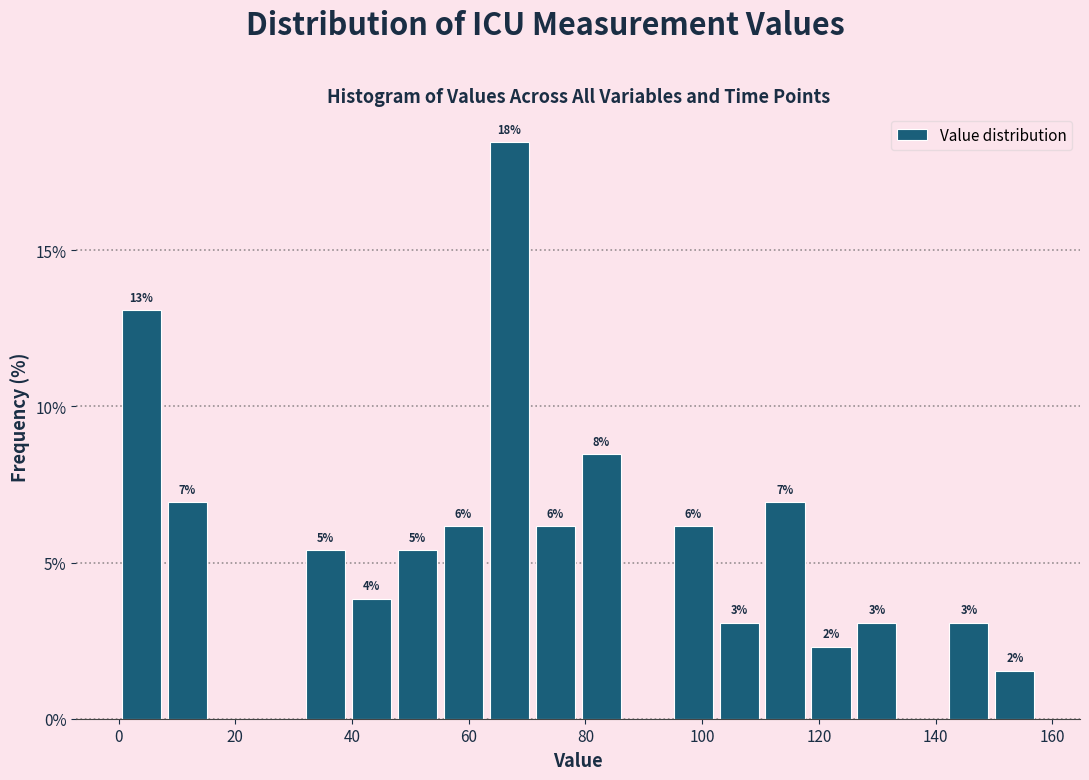

Read against the x-axis, roughly where is the centre of the tallest bar?

66